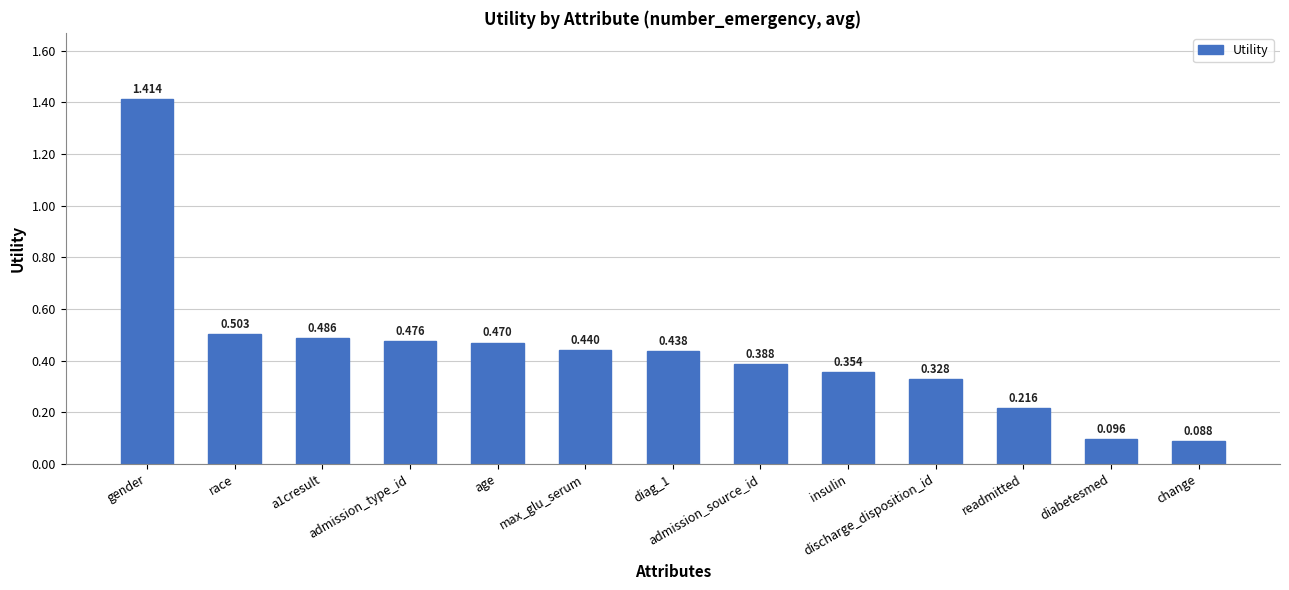

What is the label of the 9th bar from the right?

age